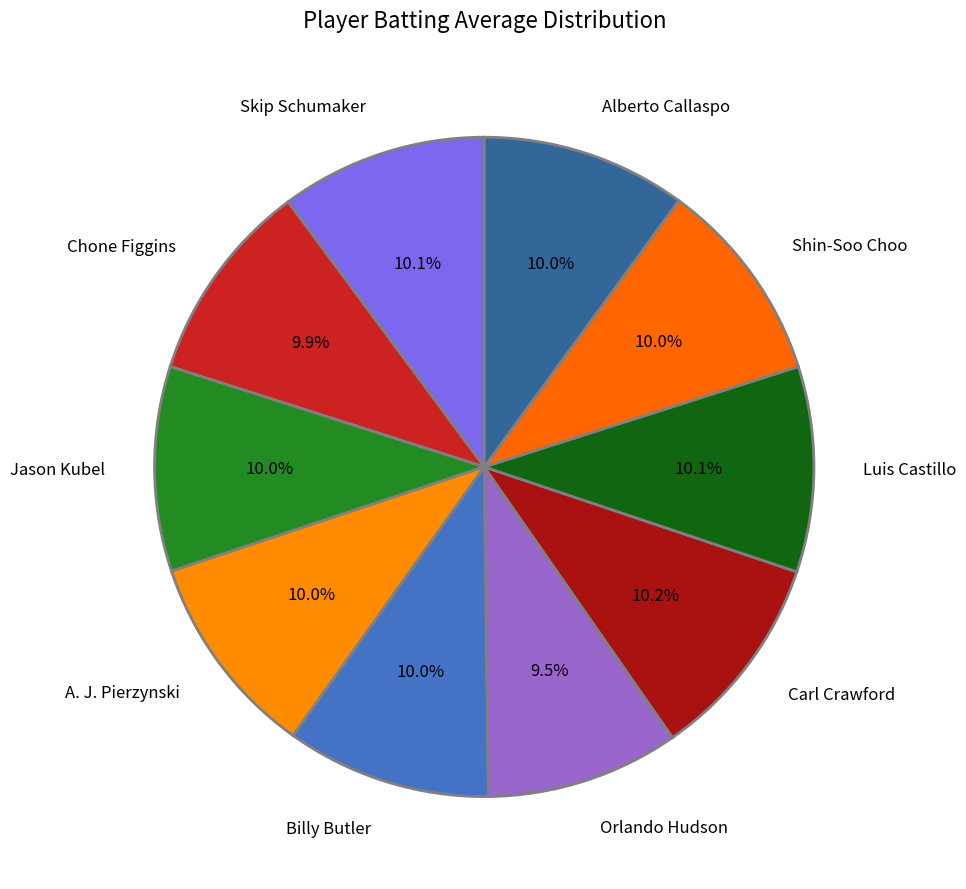

How much of the chart is everything except Luis Castillo?

89.9%